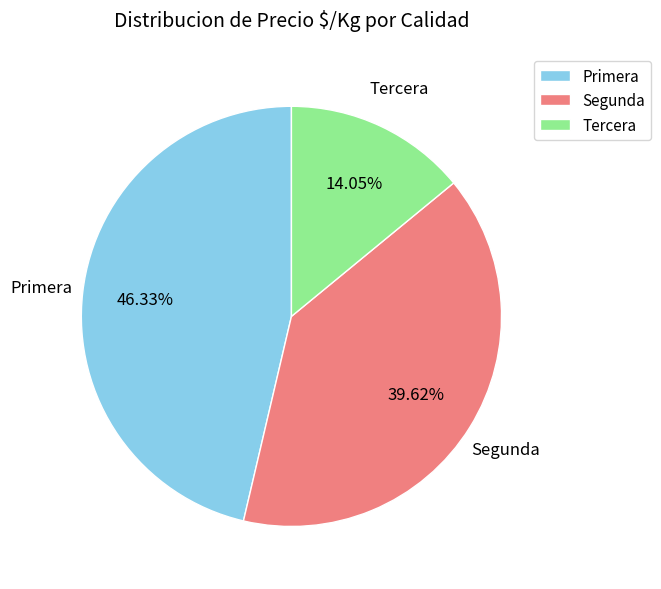

Rank the categories by value from lowest to highest.

Tercera, Segunda, Primera